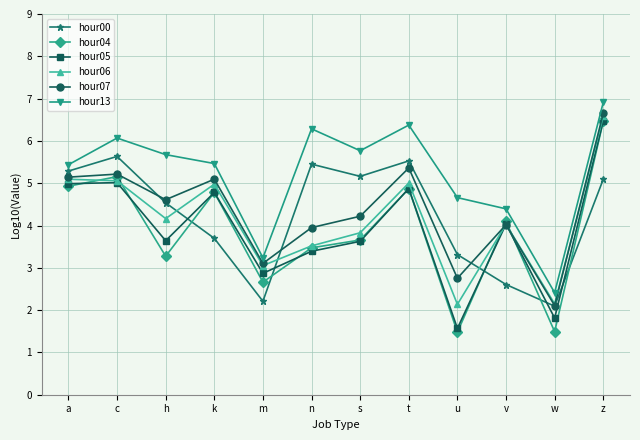

Between c and h, which series saw the biggest shift?

hour04